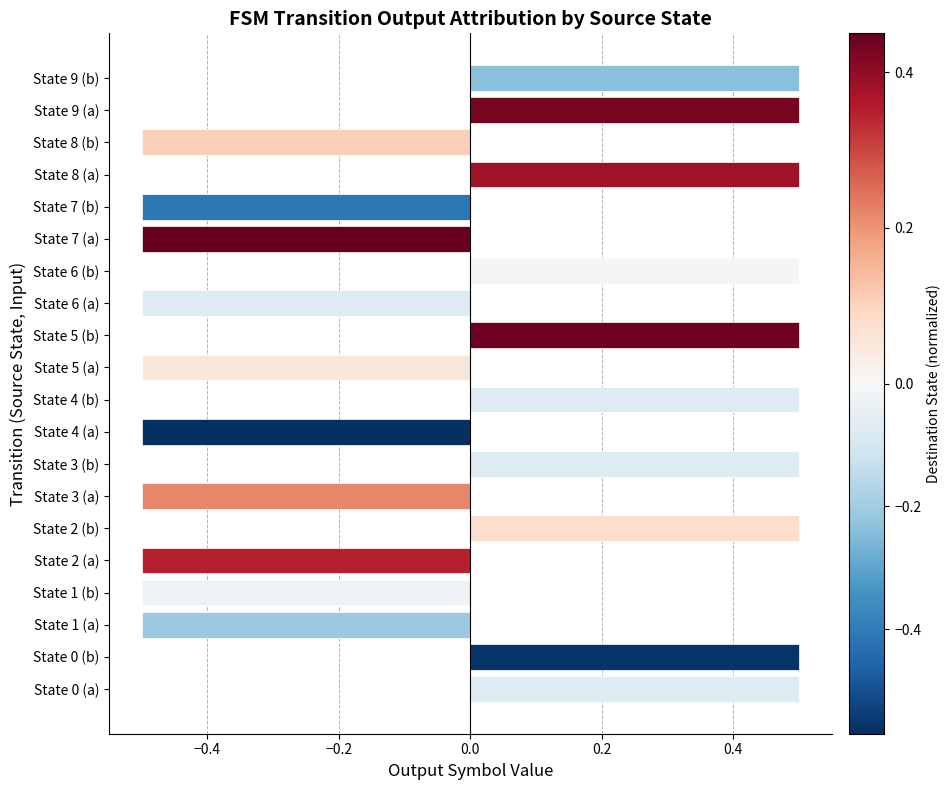

How many positive values are there?

10